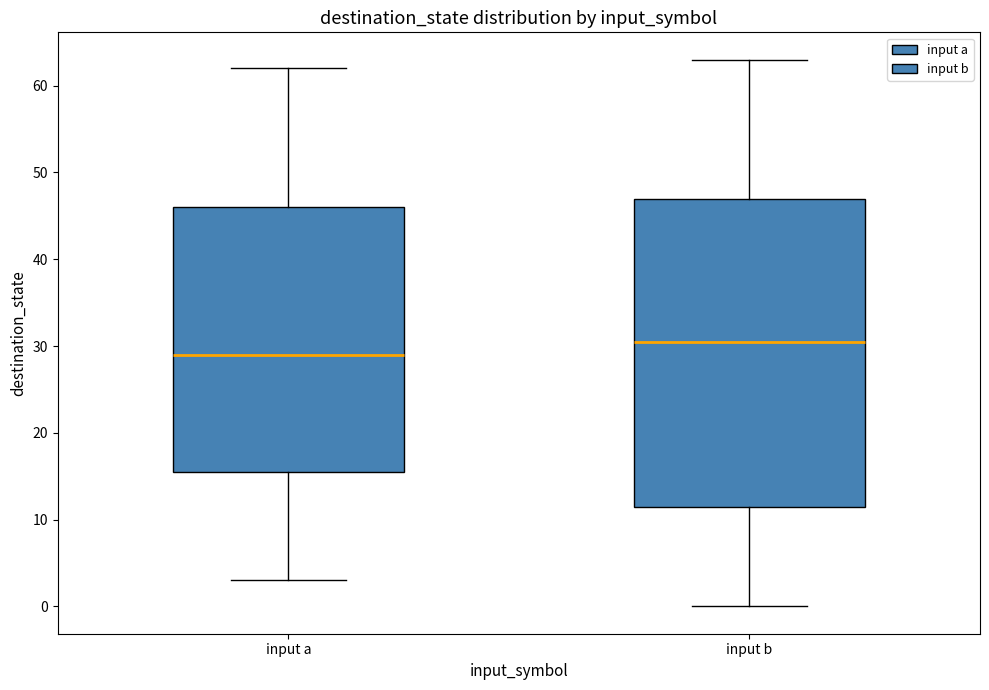

Where does the lower whisker of the box for input b end on the y-axis? The values are not printed on the chart, so give them approximately, as read against the axis.

0